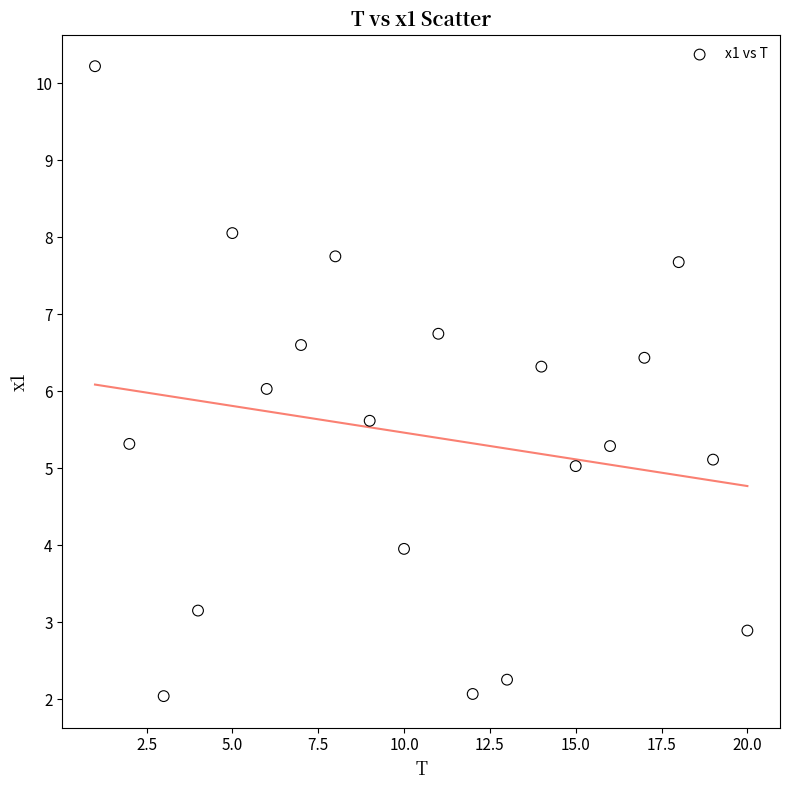

What is the range of X values (max minus min)?

19.0